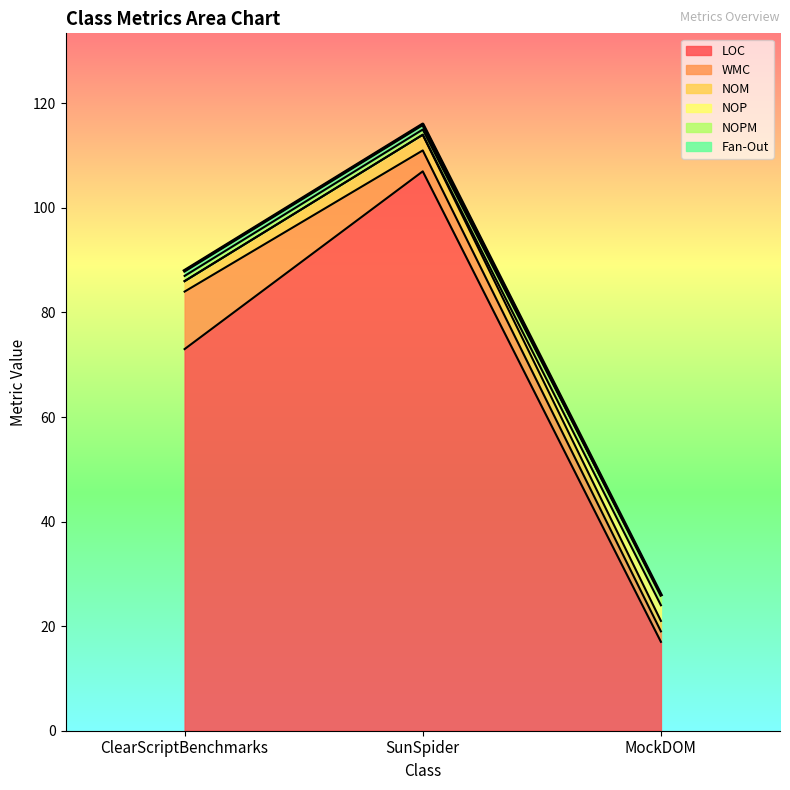

Where is Fan-Out nearest to the value 0?

MockDOM